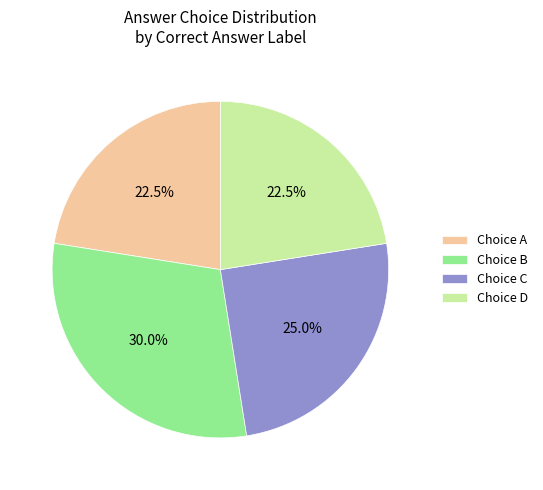

What is the ratio of the value at Choice C to the value at Choice D?

1.1